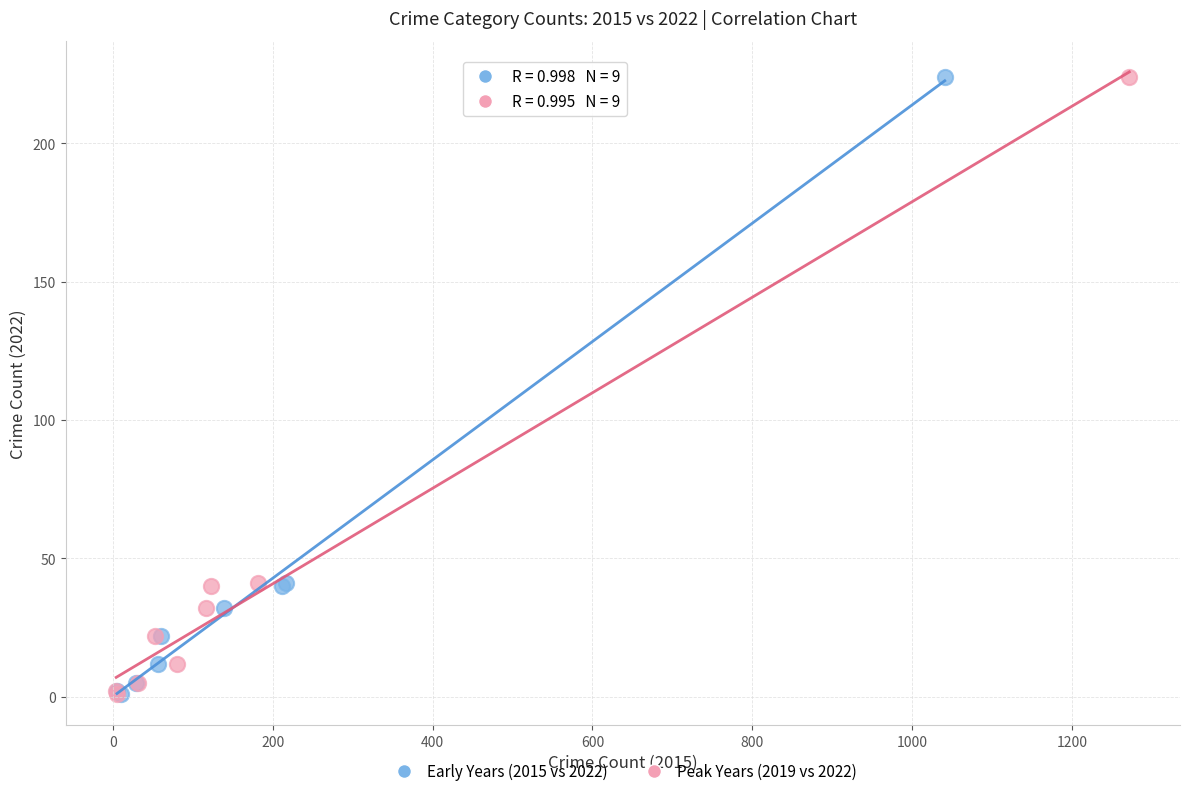

What are all the series names shown in the legend?

Early Years (2015 vs 2022), Peak Years (2019 vs 2022)